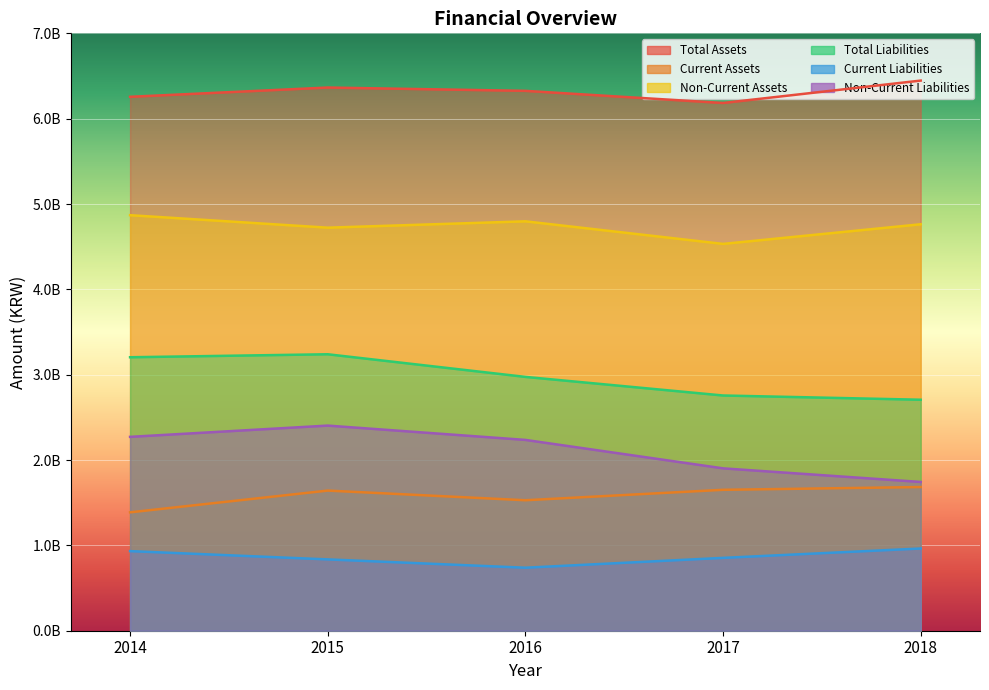

The value of Non-Current Liabilities at 2015 is 2403671070. True or false?

True